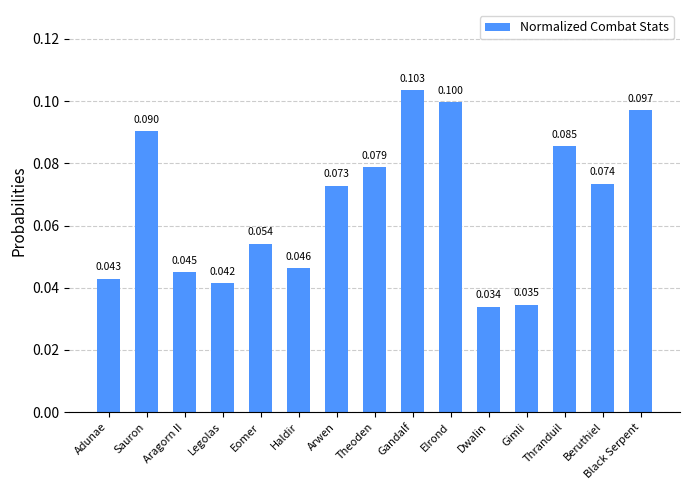

Between Haldir and Aragorn II, which is larger?

Haldir